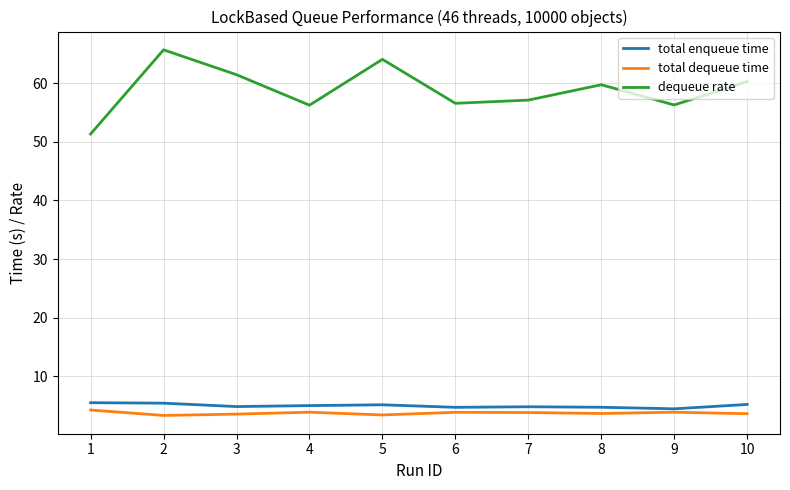

Is the value of total dequeue time at 10 greater than the value of dequeue rate at 6?

No